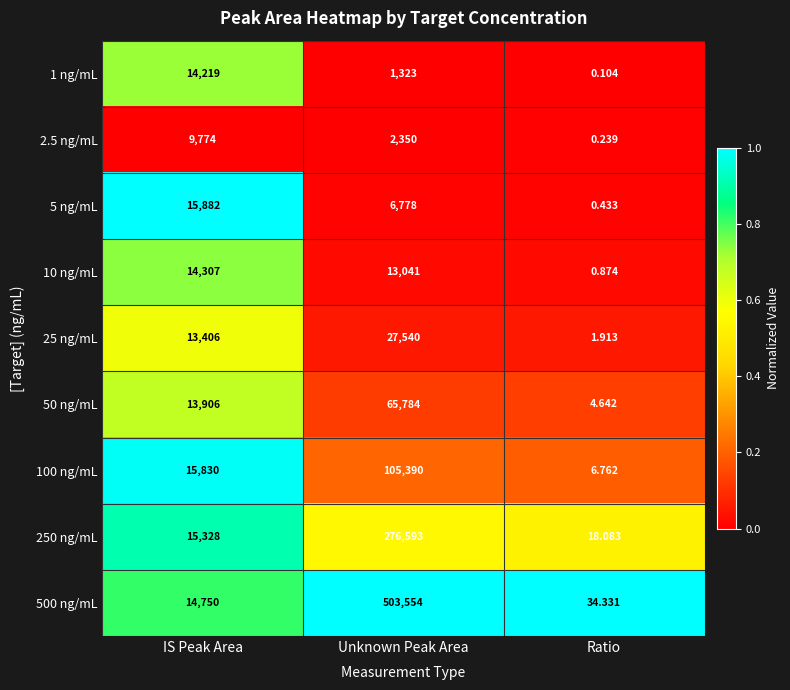

Is the value of 50 ng/mL at Ratio greater than the value of 10 ng/mL at Ratio?

Yes